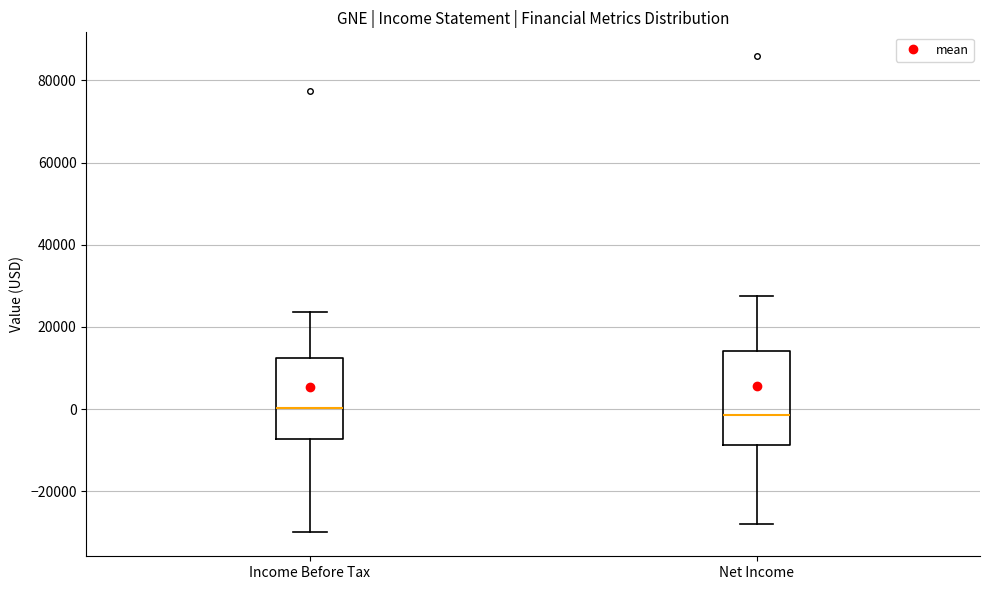

Which box is the tallest, from its lower edge to its upper edge?

Net Income